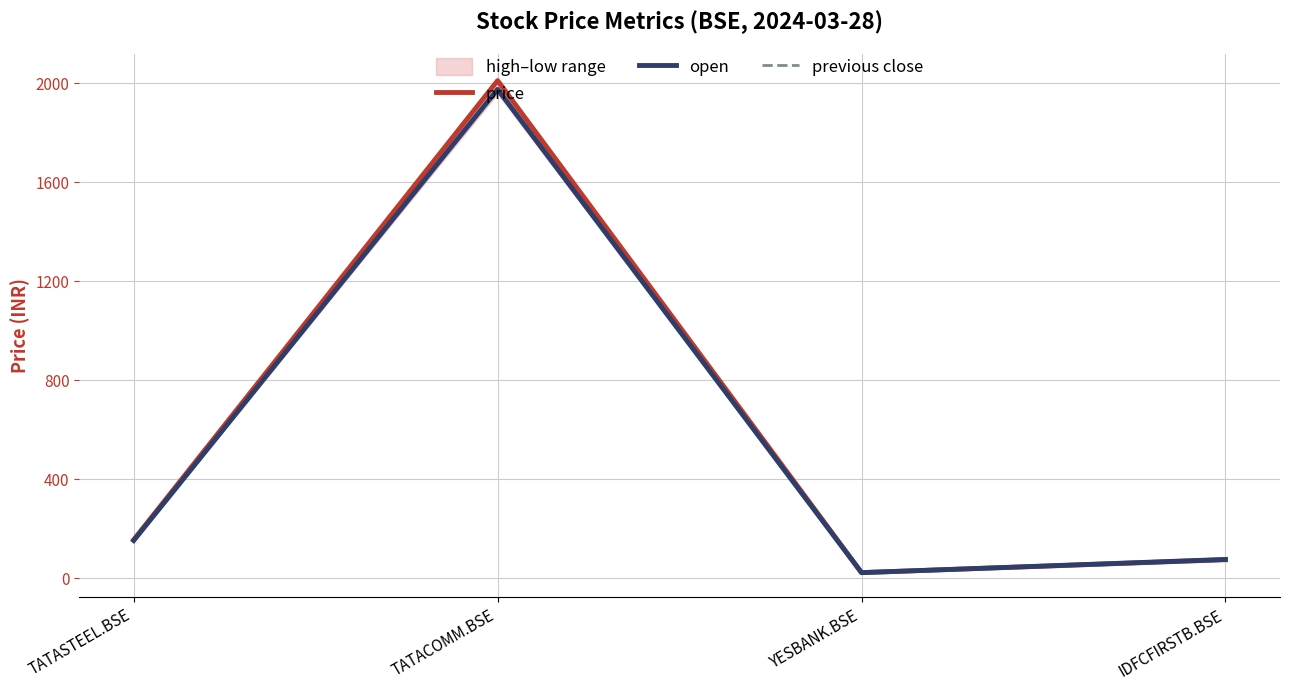

List the labels in order of open value, smallest first.

YESBANK.BSE, IDFCFIRSTB.BSE, TATASTEEL.BSE, TATACOMM.BSE